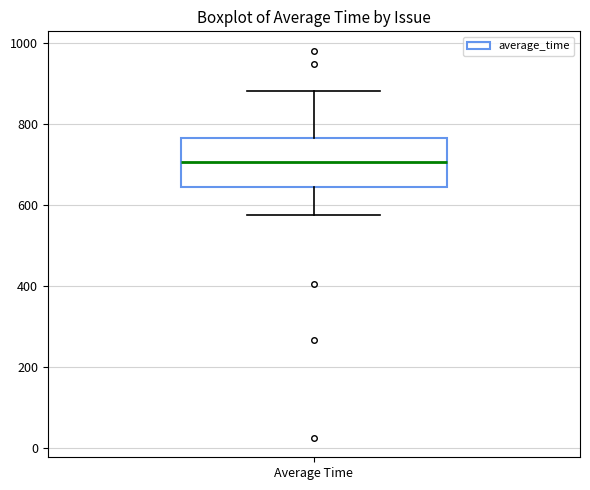

Where is the upper edge of the box for Average Time on the y-axis? The values are not printed on the chart, so give them approximately, as read against the axis.

760